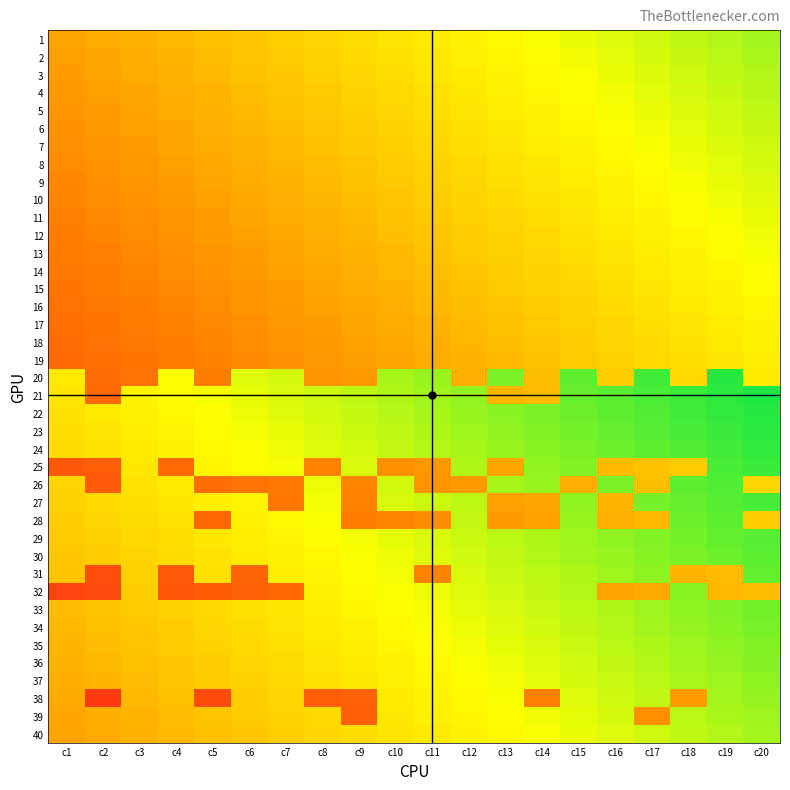

At c12, list the series in order from smallest to largest.

26, 20, 19, 18, 17, 16, 15, 14, 13, 12, 11, 10, 9, 8, 7, 6, 5, 4, 3, 2, 1, 40, 39, 38, 37, 36, 35, 34, 33, 32, 31, 30, 29, 28, 27, 25, 24, 23, 22, 21